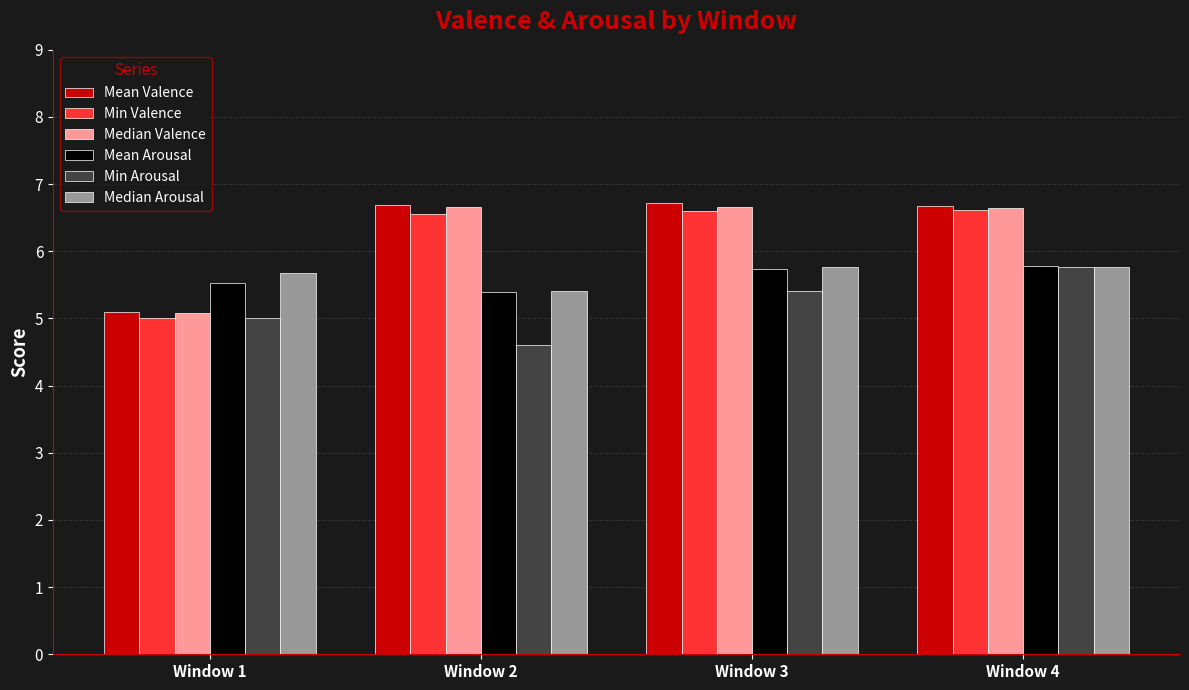

At which label is Min Valence closest to 5?

Window 1